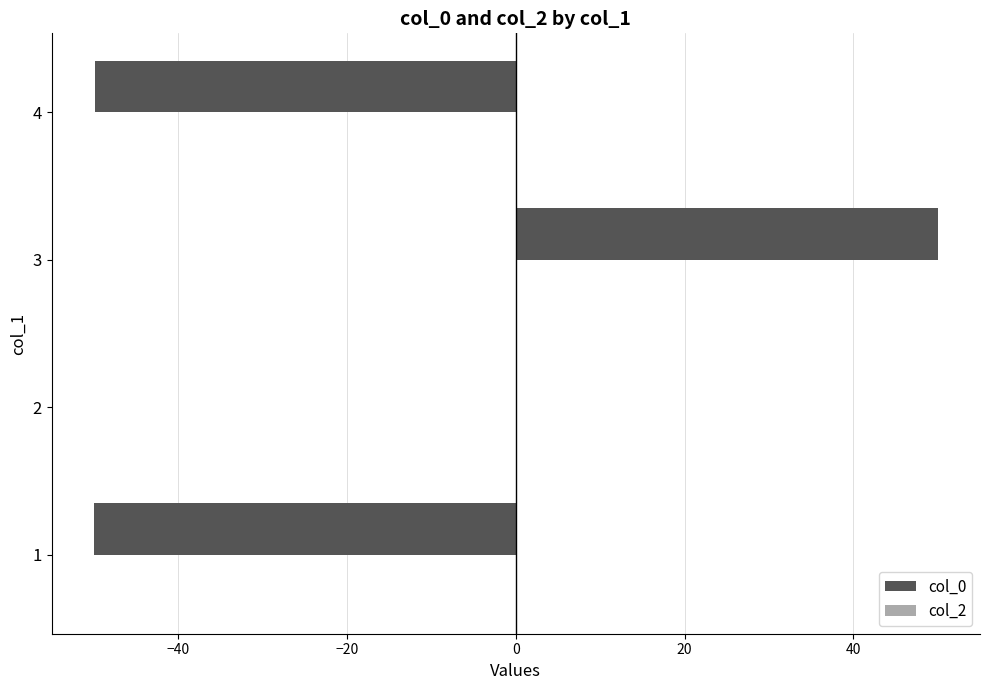

How many series are shown in this chart?

1